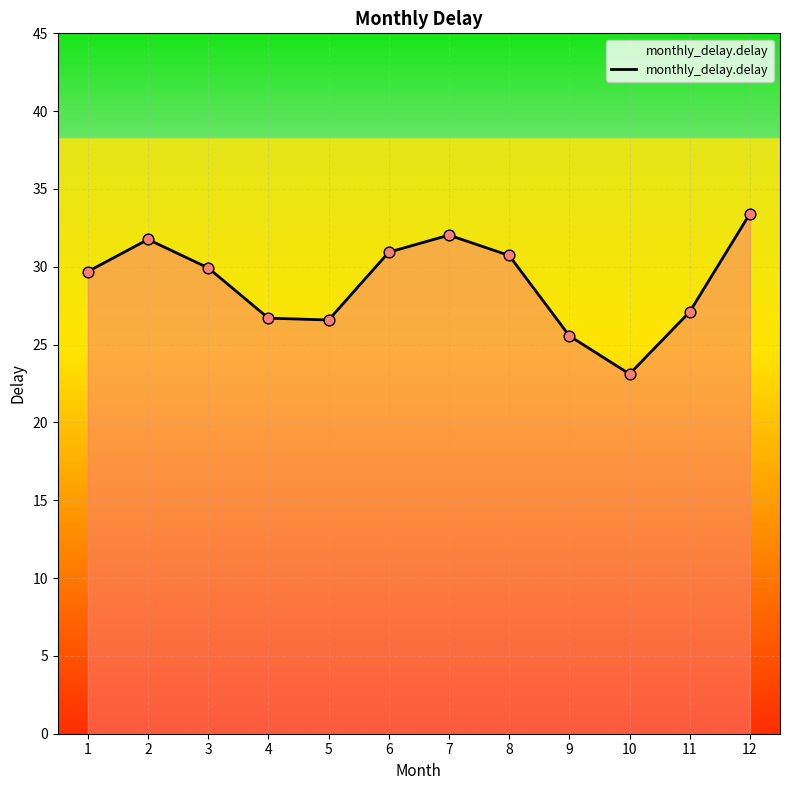

Which has a higher value, 8 or 12?

12